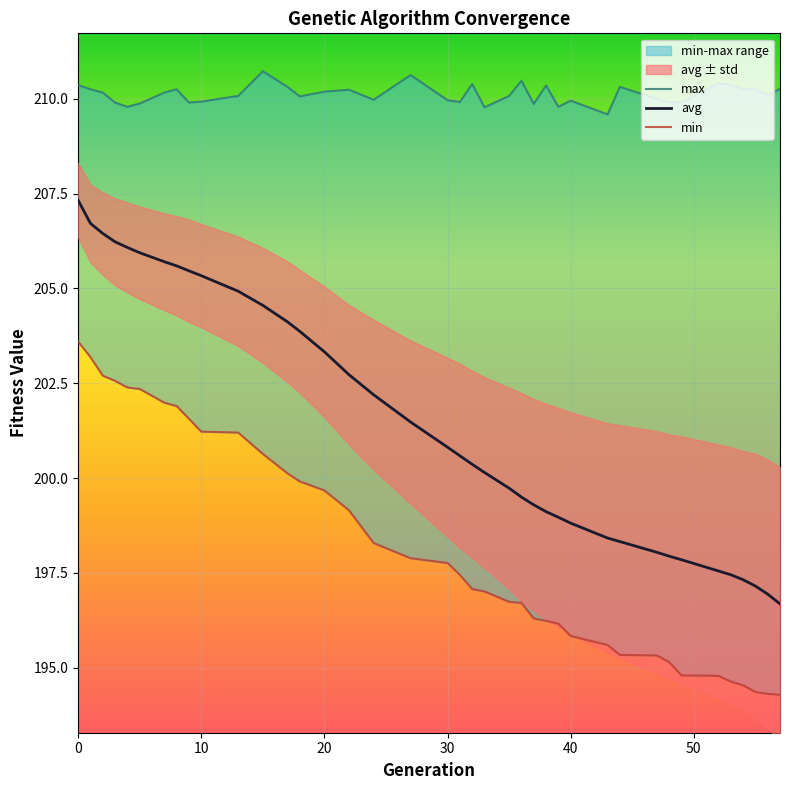

True or false: avg and min intersect in this chart.

False